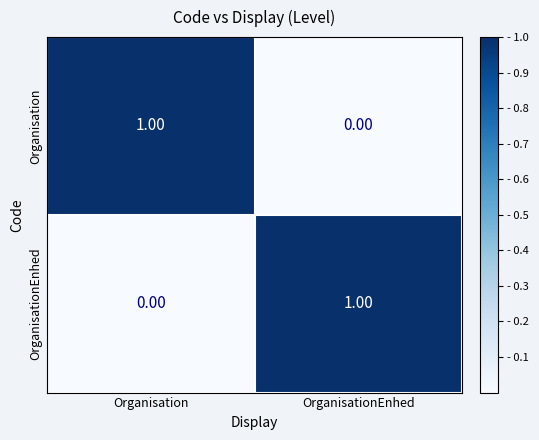

At which label is OrganisationEnhed closest to 0?

Organisation